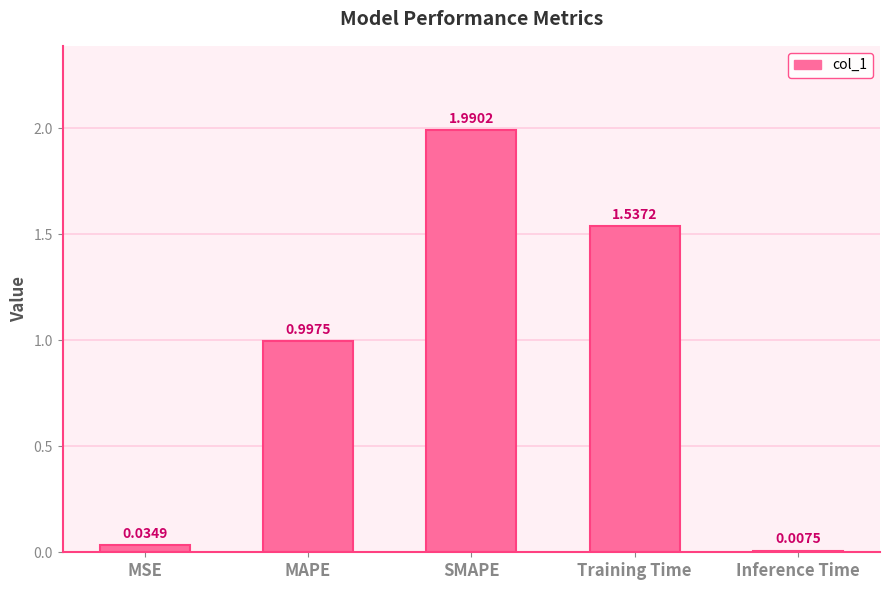

At which label is the value closest to 0?

Inference Time